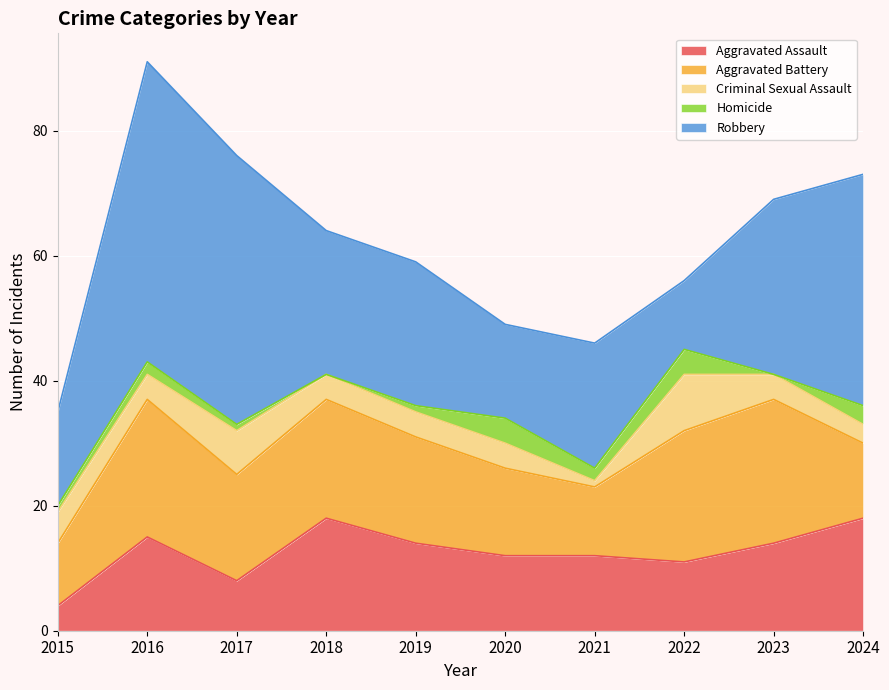

At which category does Criminal Sexual Assault reach its first local valley?

2016